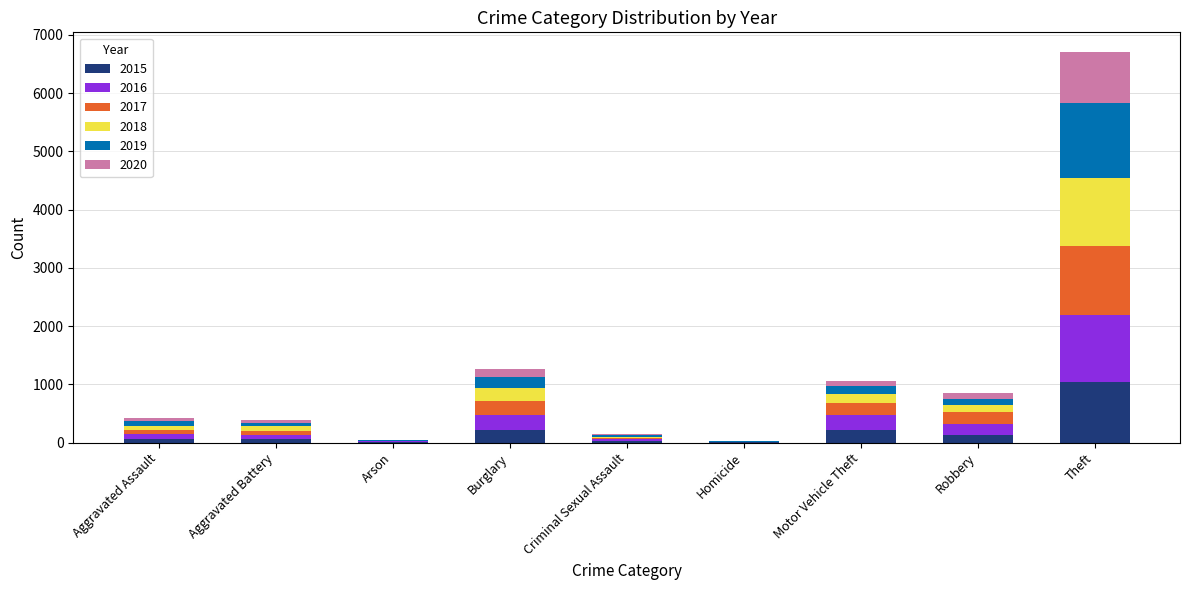

At which category is the sum across all series the highest?

Theft